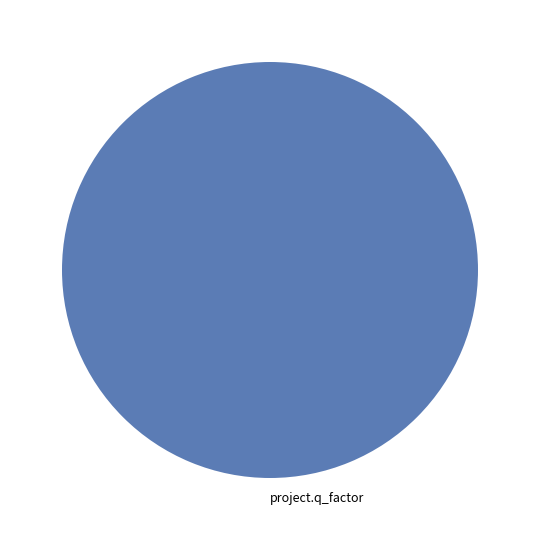

Is it true that project.q_factor is 100% of the pie?

True